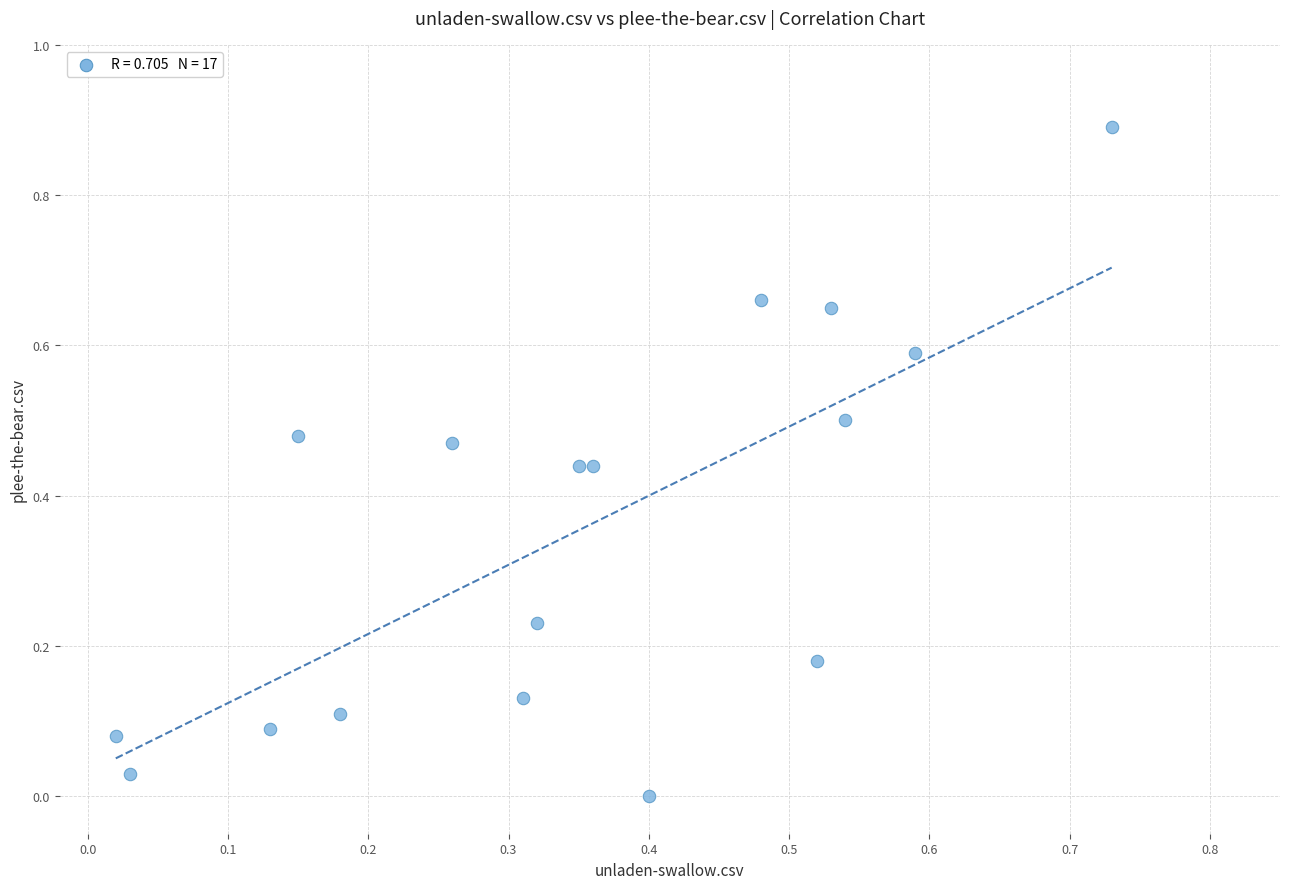

What is the range of Y values (max minus min)?

0.9